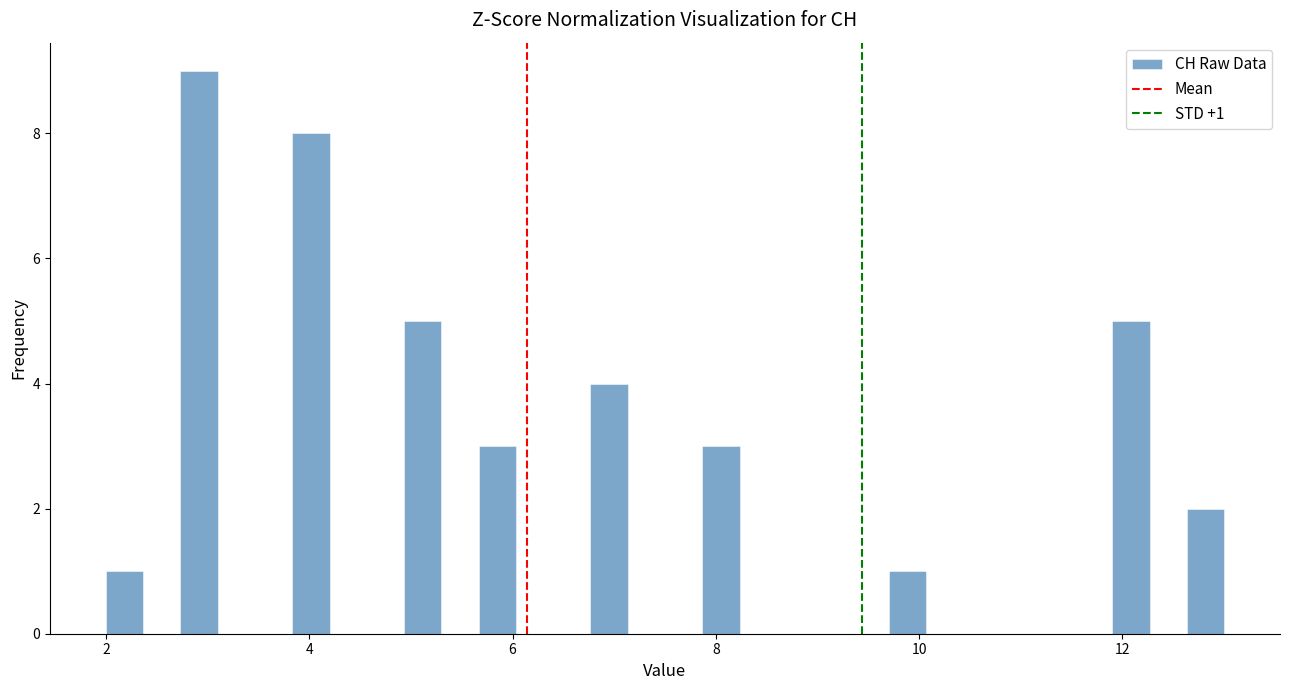

Read against the x-axis, roughly where is the centre of the tallest bar?

3.0